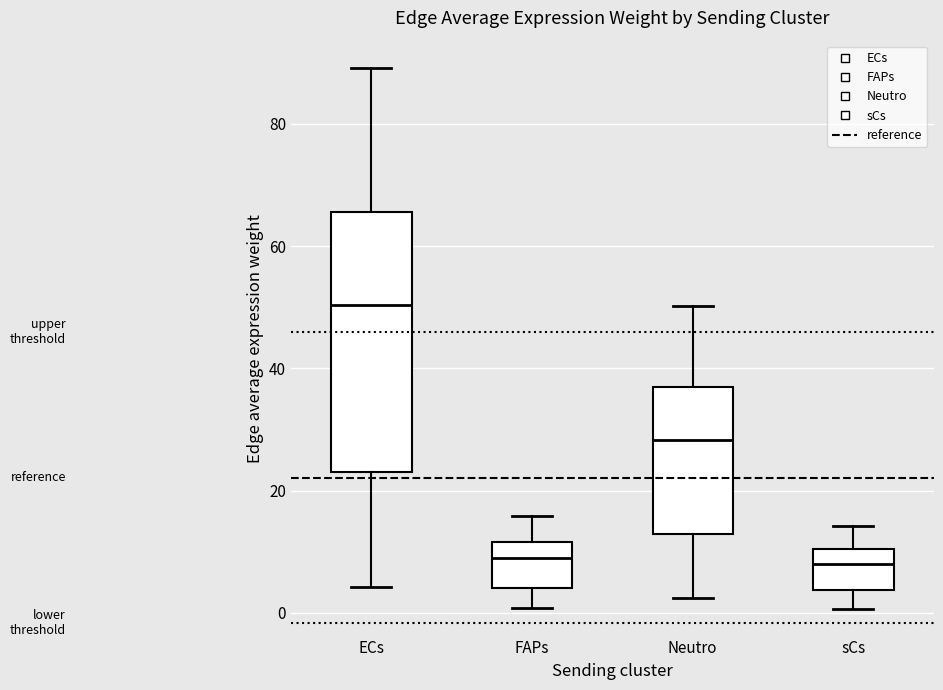

Comparing the boxes themselves (not the whiskers), which one is the tallest?

ECs